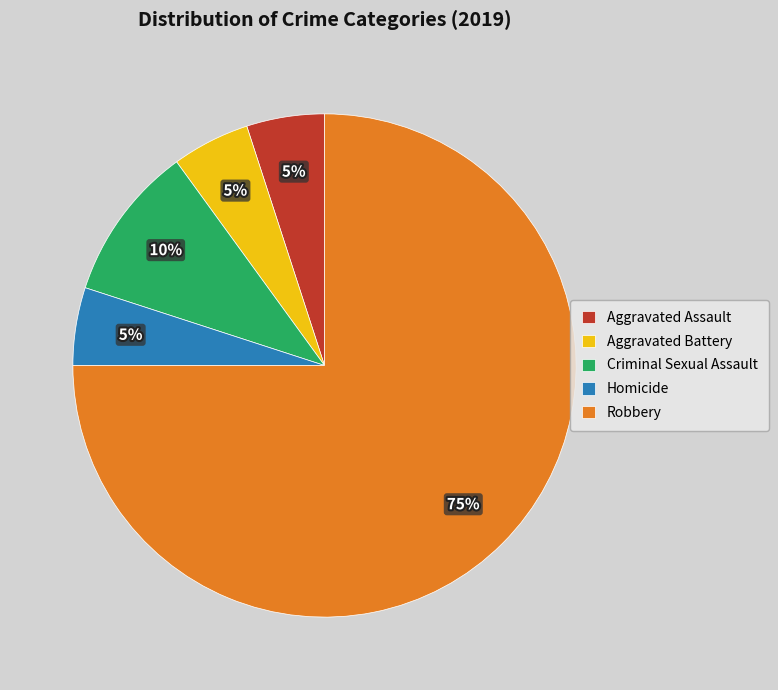

Combined, do Homicide and Criminal Sexual Assault account for over 50%?

No